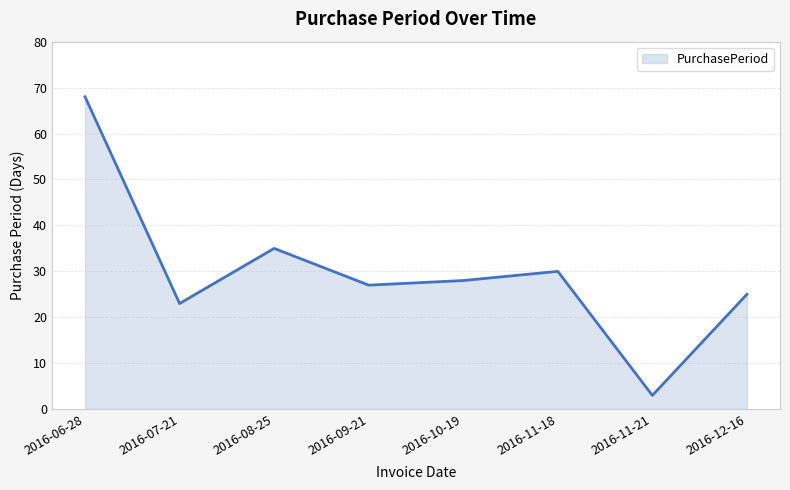

Where is the data nearest to the value 35?

2016-08-25